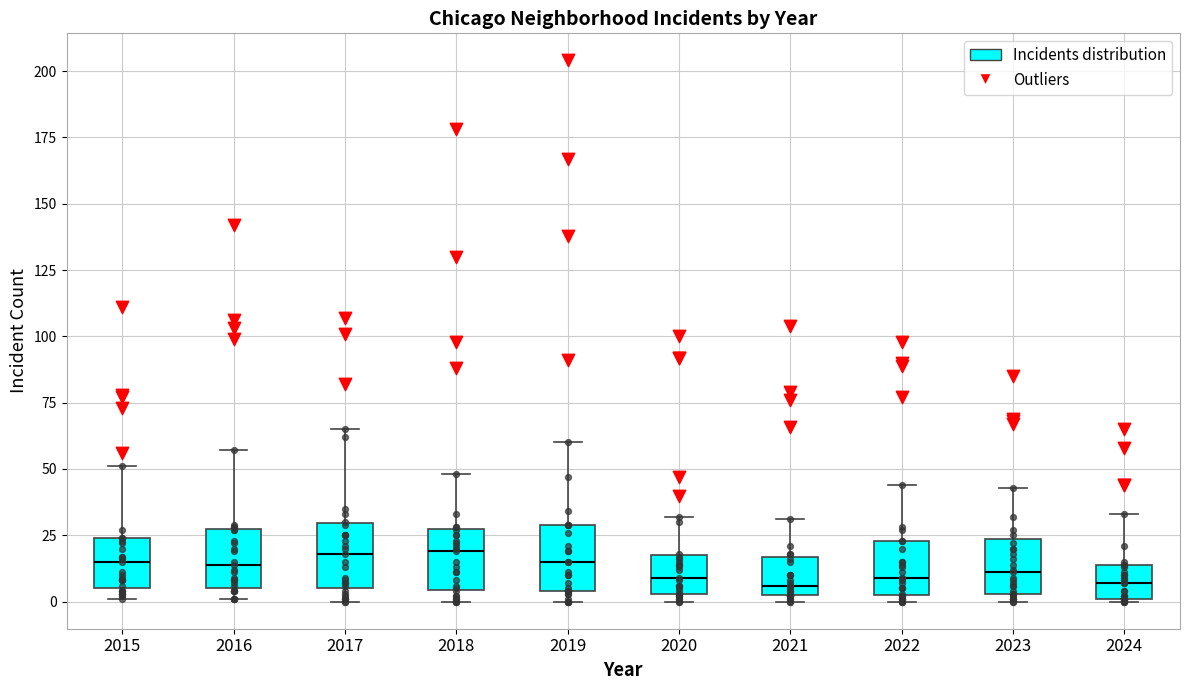

Reading left to right, transcribe this box plot: for each box, give where its median line is, the range the box spans, and where its two whiskers end, as read against the y-axis. The values are not printed on the chart, so give them approximately, as read against the axis.

2015: median 15, box 5 to 25, whiskers 0 to 50
2016: median 15, box 5 to 30, whiskers 0 to 55
2017: median 20, box 5 to 30, whiskers 0 to 65
2018: median 20, box 5 to 30, whiskers 0 to 50
2019: median 15, box 5 to 30, whiskers 0 to 60
2020: median 10, box 5 to 20, whiskers 0 to 30
2021: median 5 (just above the box's lower edge), box 5 to 15, whiskers 0 to 30
2022: median 10, box 5 to 25, whiskers 0 to 45
2023: median 10, box 5 to 25, whiskers 0 to 45
2024: median 5, box 0 to 15, whiskers 0 to 35